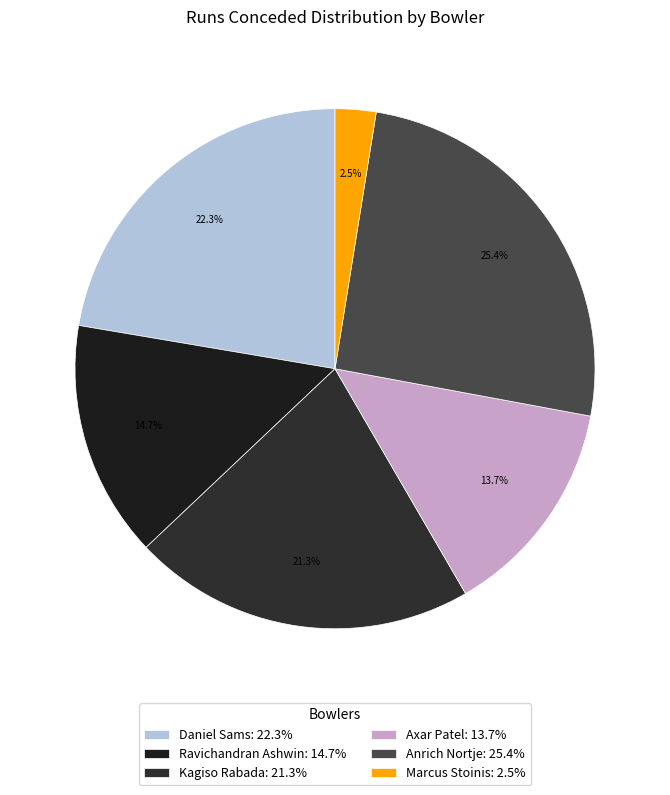

Is it true that Axar Patel is 14% of the pie?

True